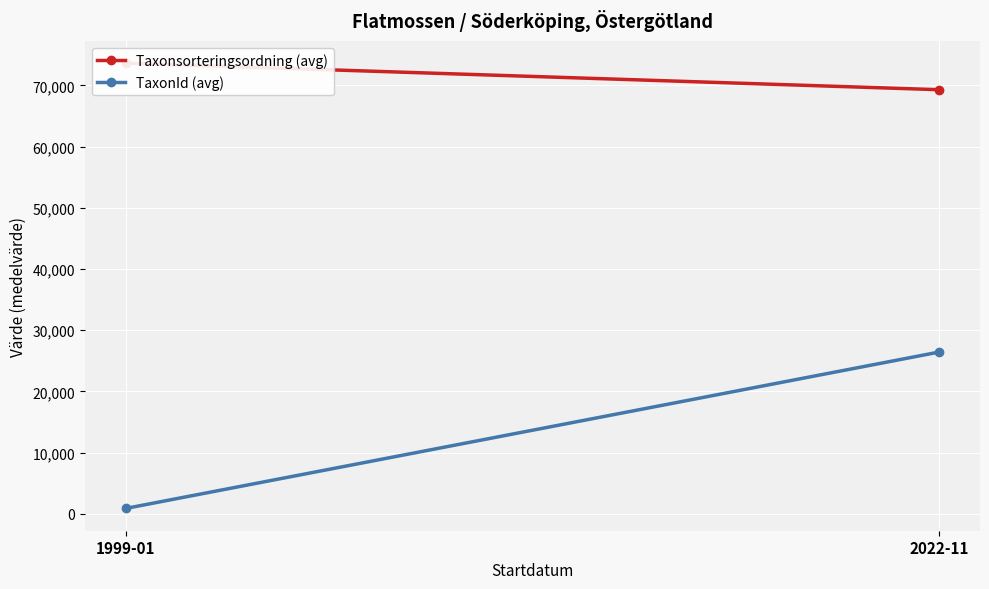

At which category does the chart reach its peak across all series?

1999-01